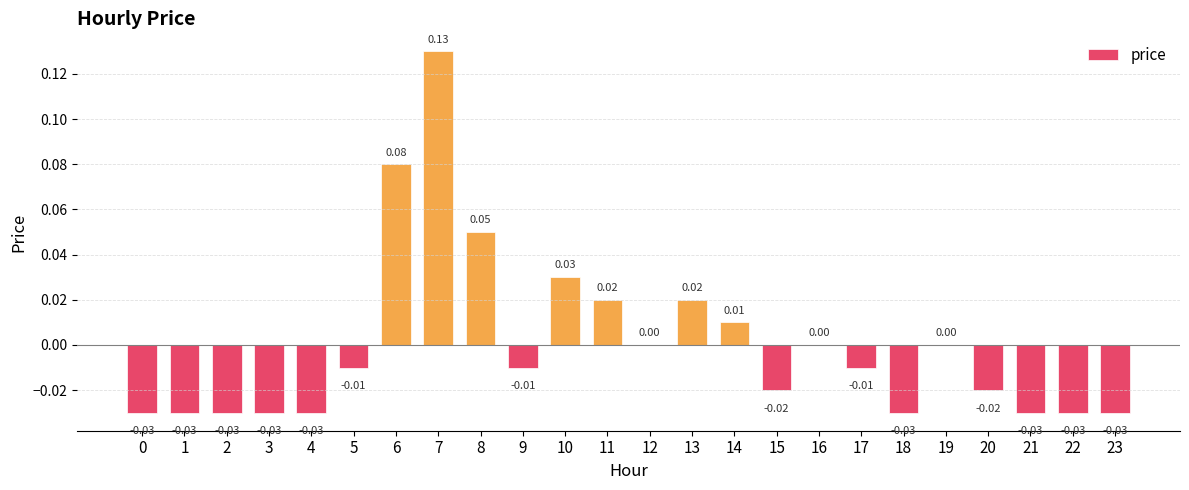

Which has a higher value, 13 or 22?

13